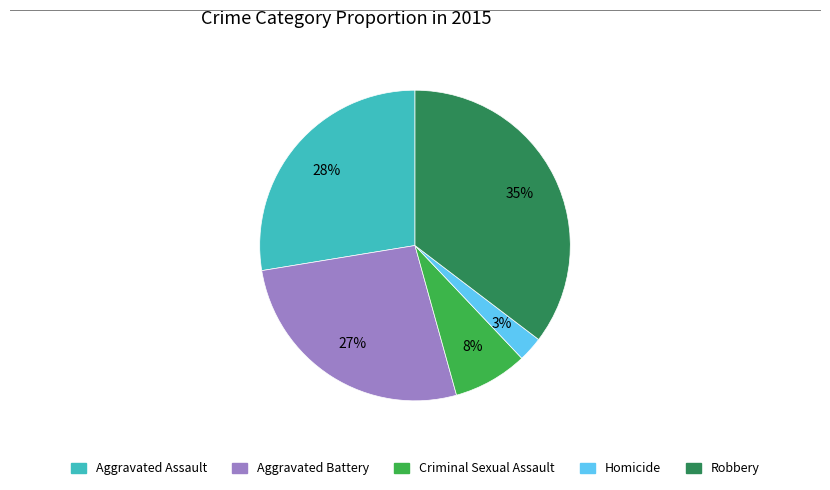

Do Criminal Sexual Assault and Aggravated Battery together represent more than half of the pie?

No